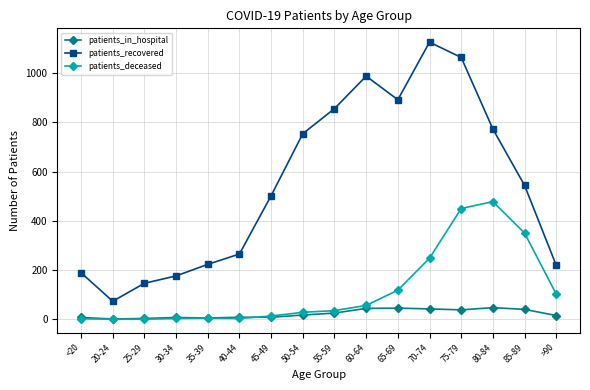

At which category does patients_recovered reach its first local valley?

20-24